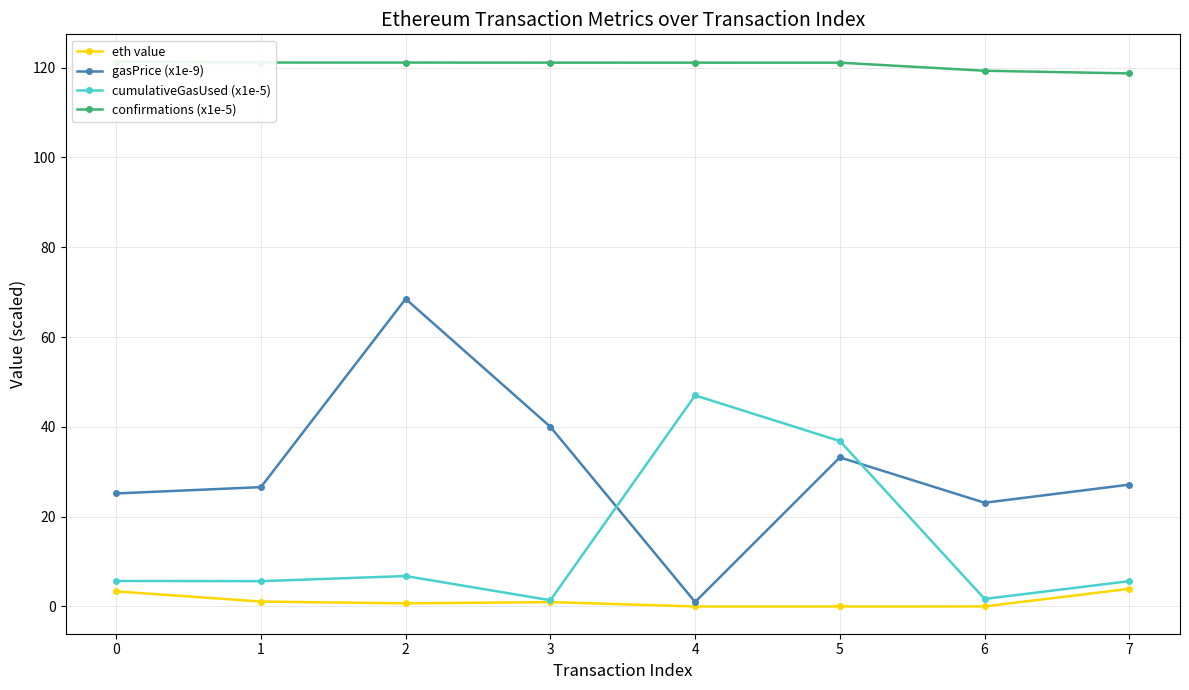

Rank the categories by cumulativeGasUsed (x1e-5) value from highest to lowest.

4, 5, 2, 0, 7, 1, 6, 3